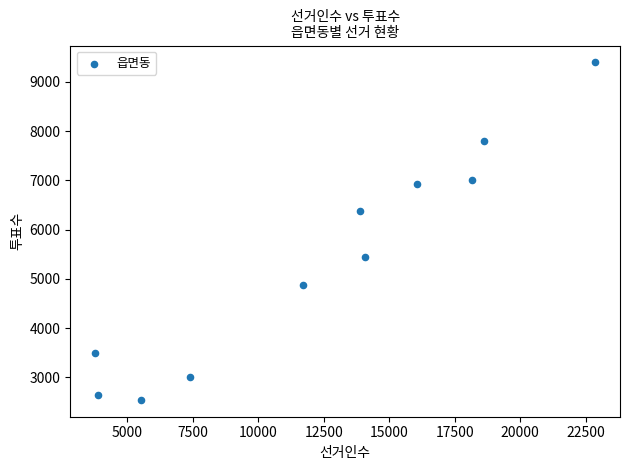

What Y value in the scatter plot is closest to 5968?

6384